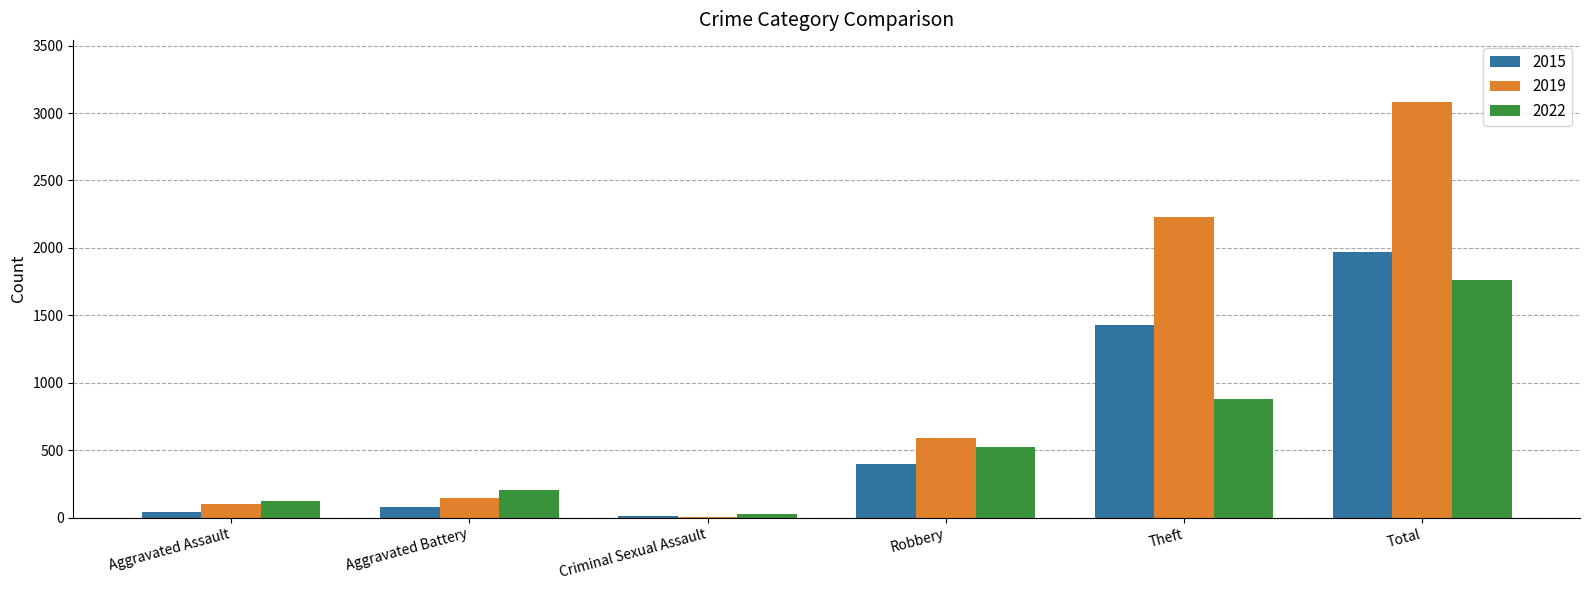

How many data points does each series have?

6